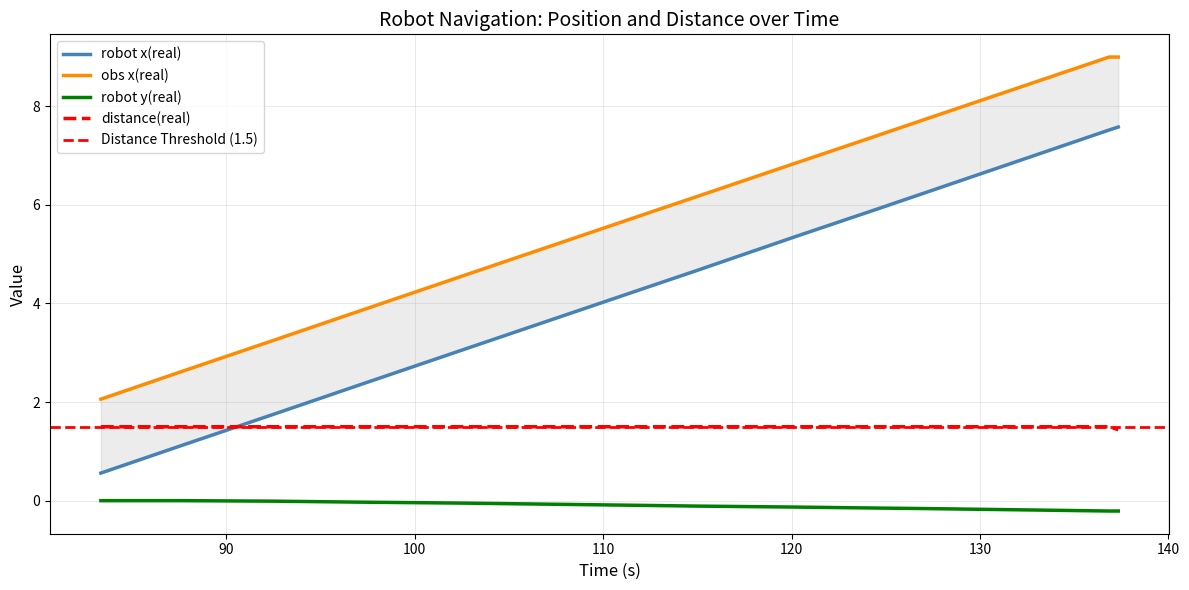

Rank the categories by robot y(real) value from highest to lowest.

83.343, 87.63, 92.488, 97.086, 102.703, 113.042, 114.98, 120.231, 124.579, 127.039, 136.861, 137.343